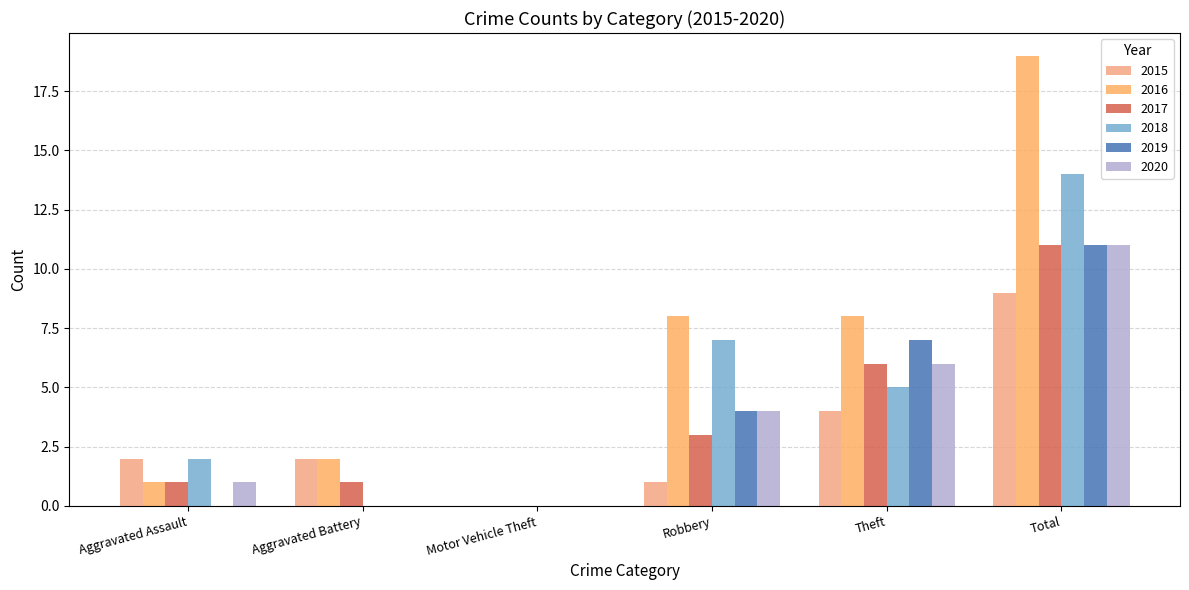

List the series in order of their peak value, lowest first.

2015, 2017, 2019, 2020, 2018, 2016